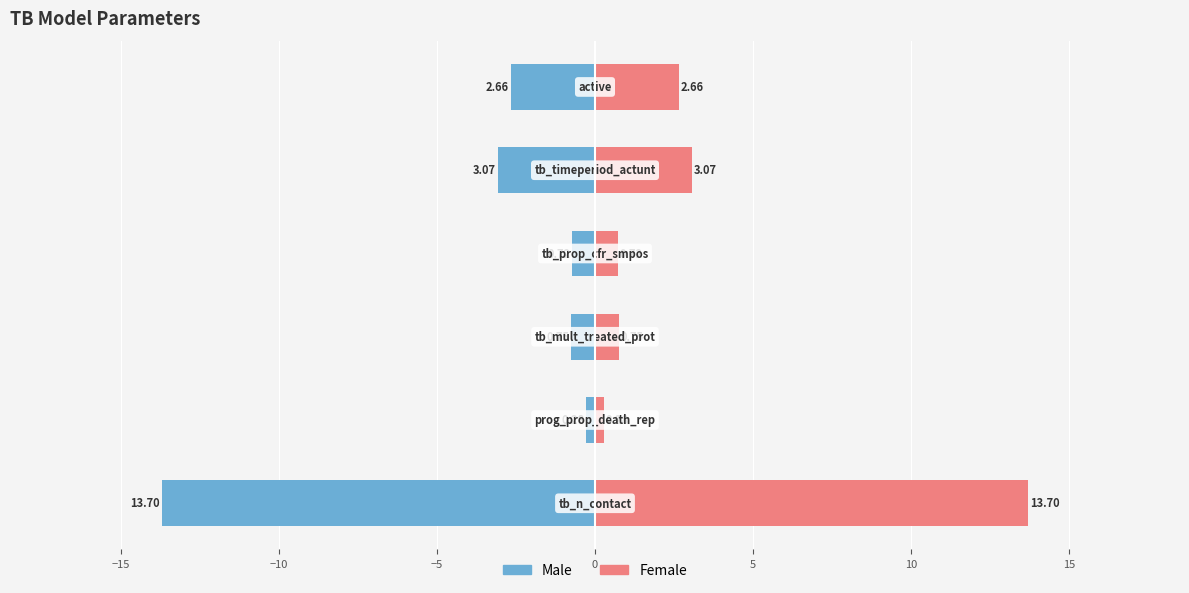

How many bars are there in each group?

2